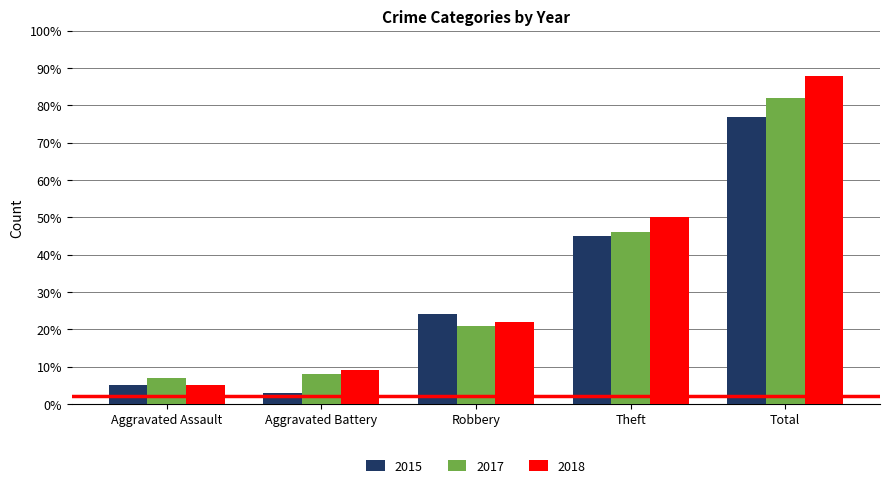

True or false: 2018 has a value of 9 at Aggravated Battery.

True